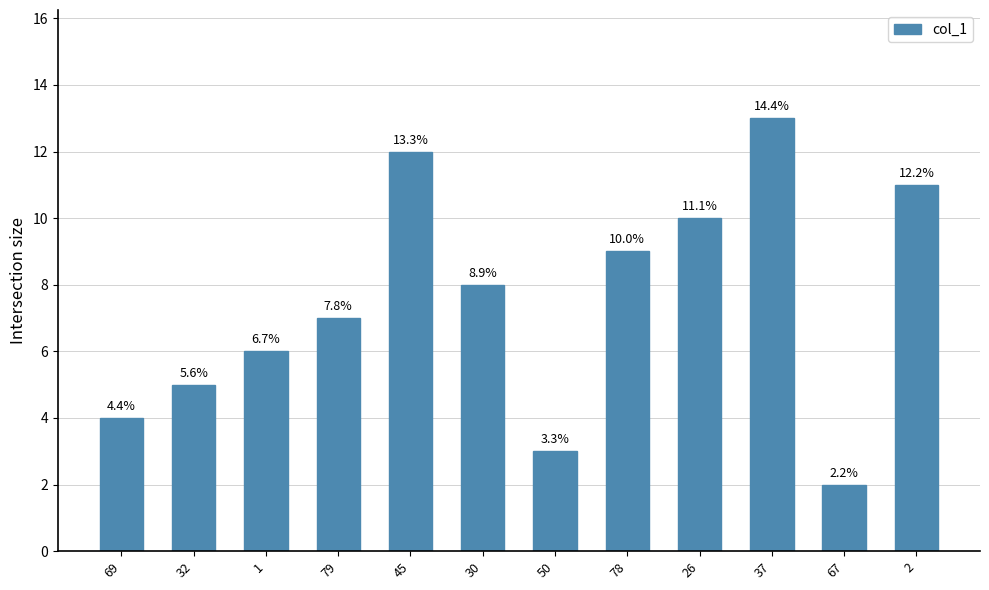

Between 45 and 1, which is larger?

45